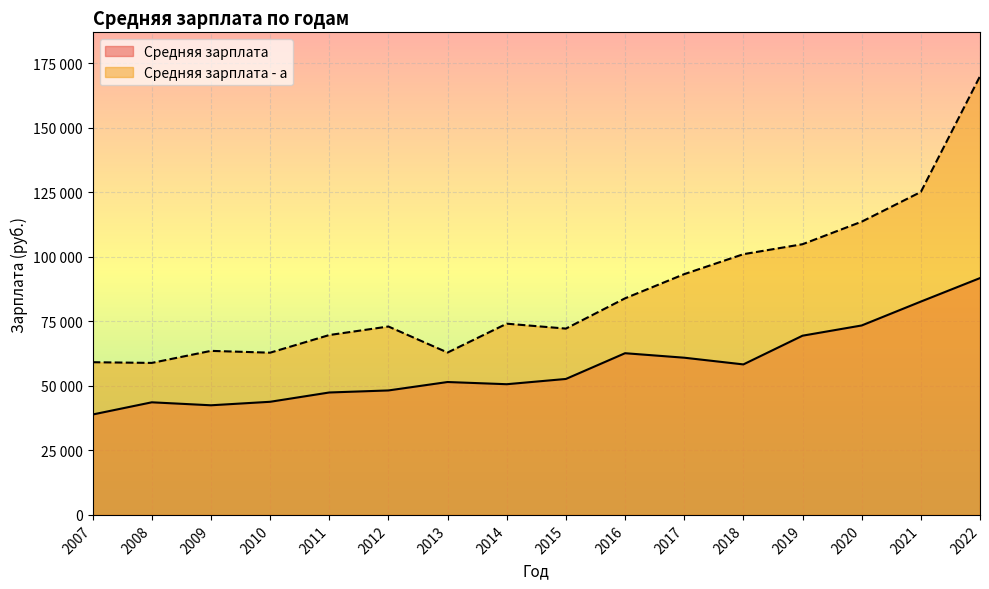

Reading left to right, list all the values displayed in this chart.

Средняя зарплата: 2007=38916	2008=43646	2009=42492	2010=43846	2011=47451	2012=48243	2013=51510	2014=50658	2015=52696	2016=62675	2017=60935	2018=58335	2019=69467	2020=73431	2021=82690	2022=91795
Средняя зарплата - a: 2007=59186	2008=58916	2009=63584	2010=62881	2011=69721	2012=73027	2013=62936	2014=74123	2015=72219	2016=83952	2017=93322	2018=101059	2019=104925	2020=113665	2021=125183	2022=170050